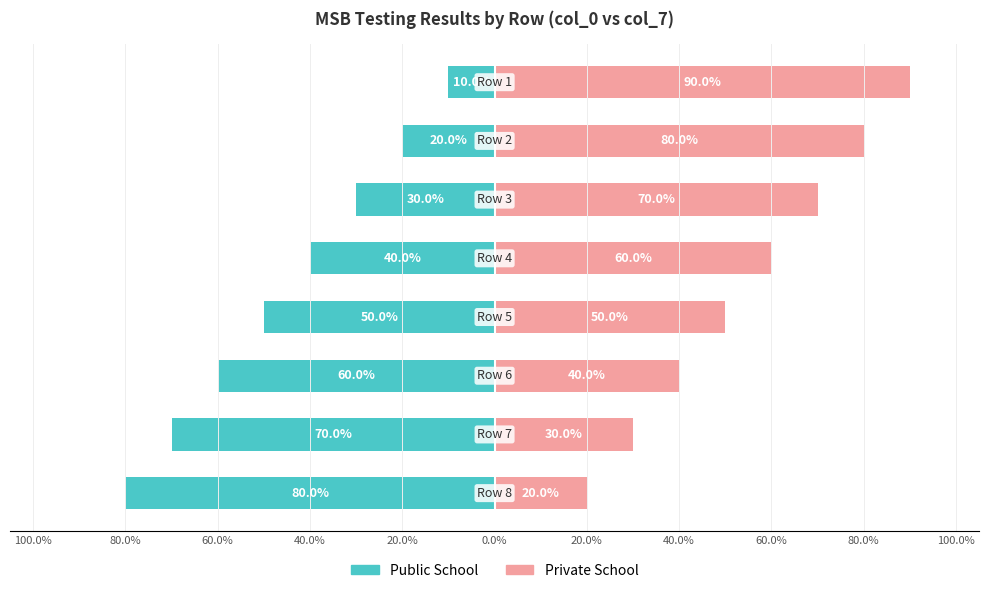

What is the difference between the highest and lowest values at 20.0%?

100